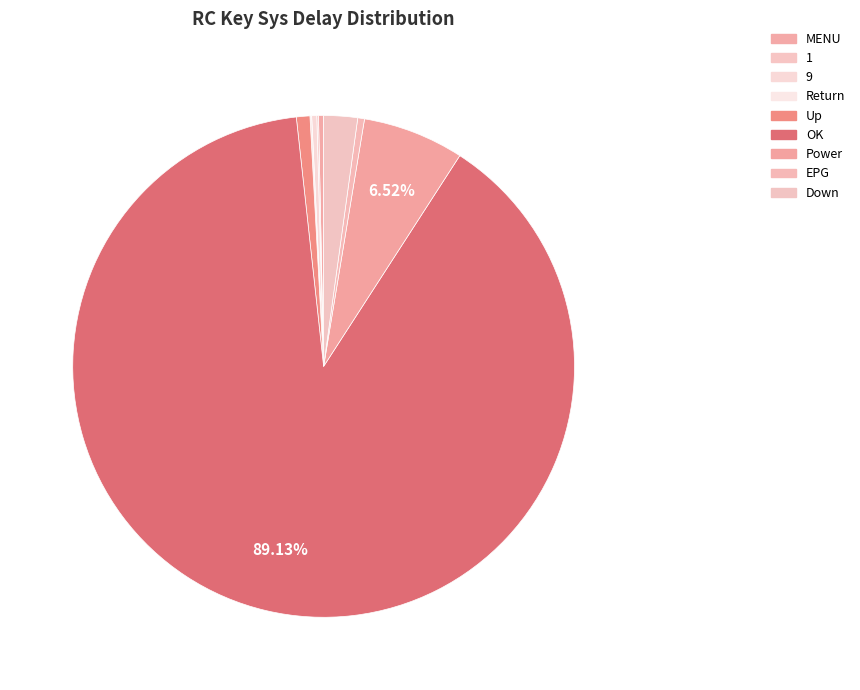

True or false: EPG accounts for 0% of the total.

True